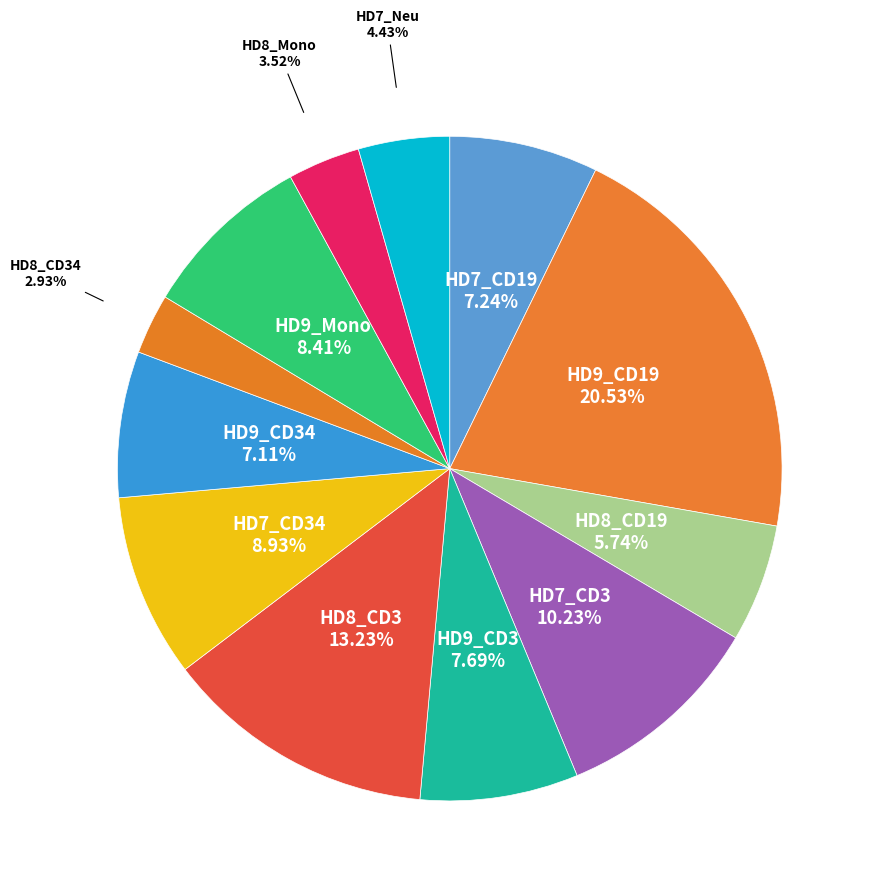

How many segments does this pie chart have?

12